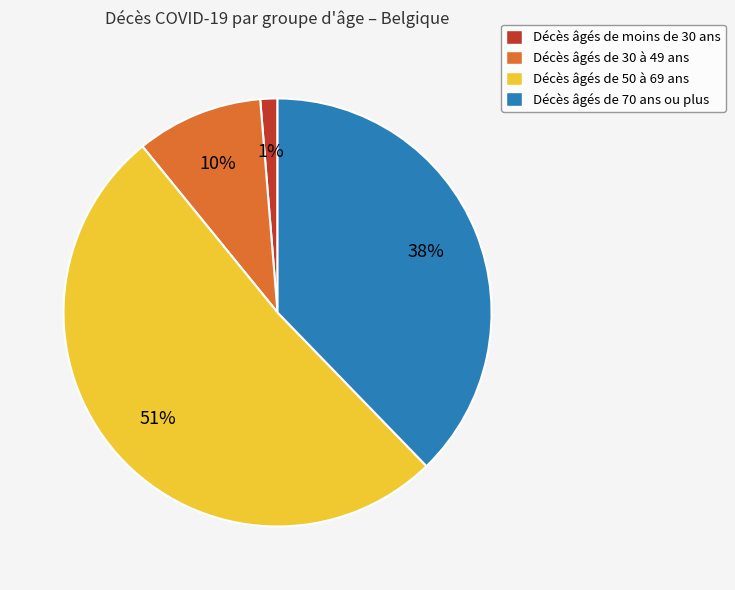

Is there a majority slice in this chart?

Yes